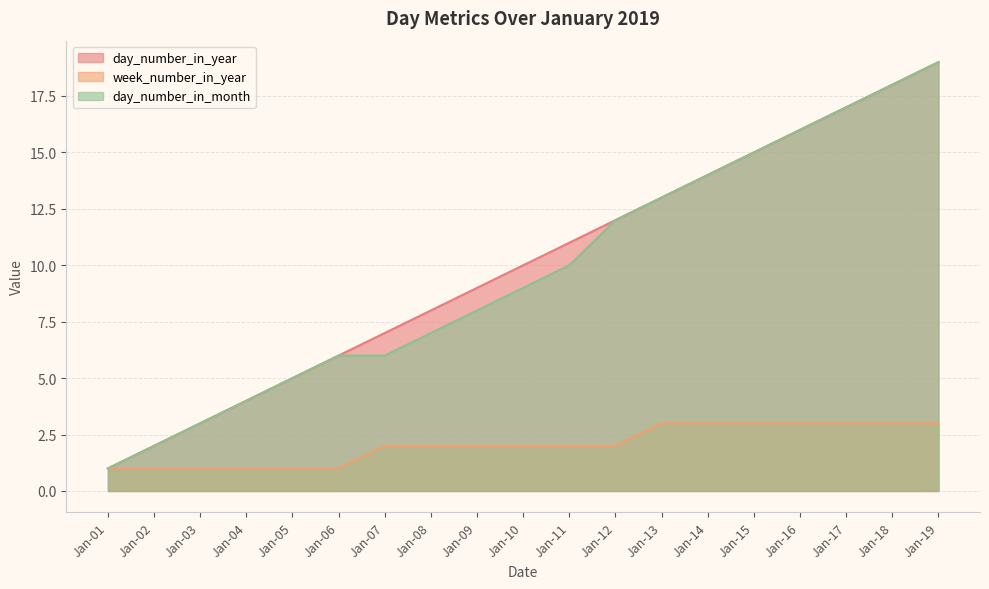

The day_number_in_year series shows 4 at Jan-07. True or false?

False